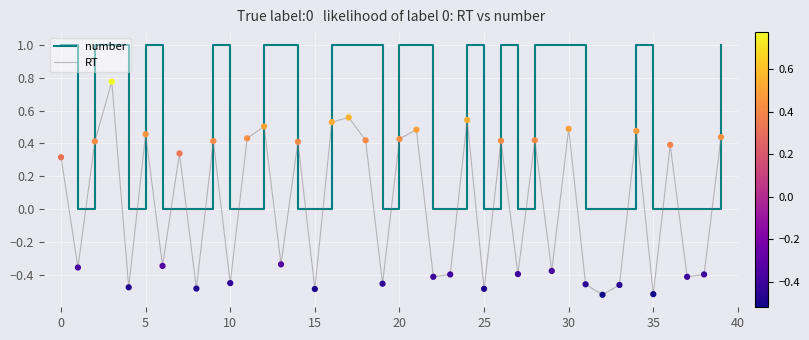

Which series has the largest total across all categories?

number